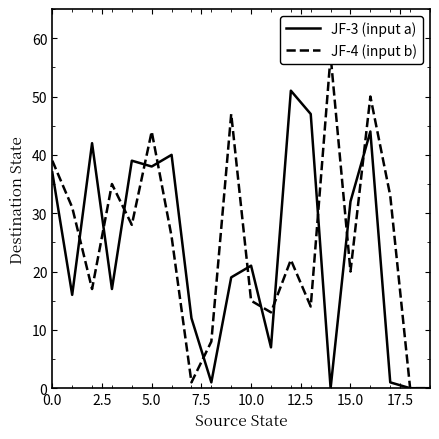

What is the label of the 20th point from the left?

19